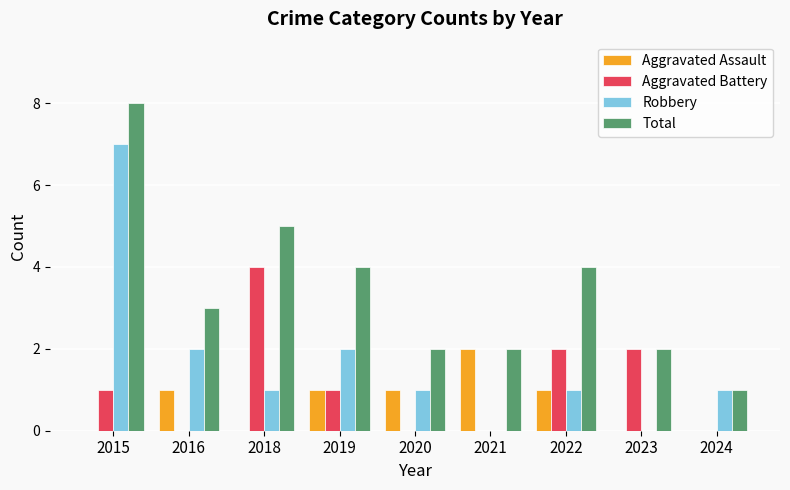

At which label does Robbery reach its peak?

2015